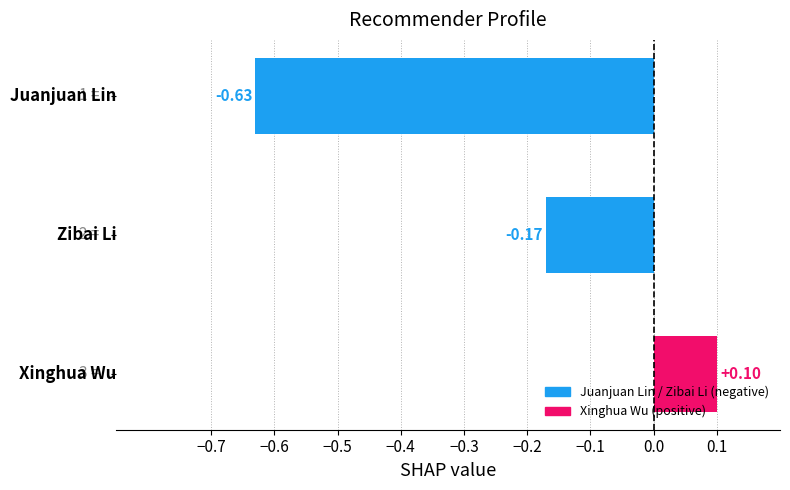

What is the sum of all values?

-0.7